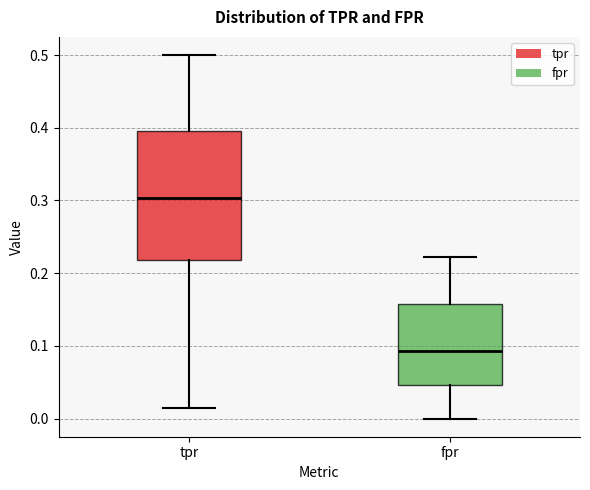

Where does the lower whisker of the box for tpr end on the y-axis? The values are not printed on the chart, so give them approximately, as read against the axis.

0.02